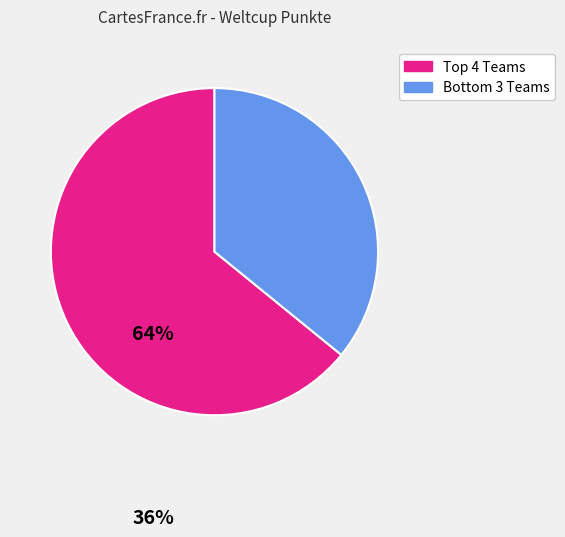

Is there any slice that represents more than half of the pie?

Yes